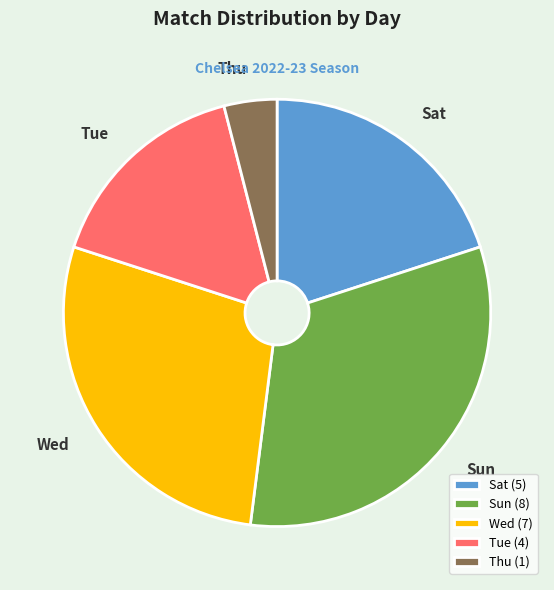

Is it true that Tue is 10% of the pie?

False